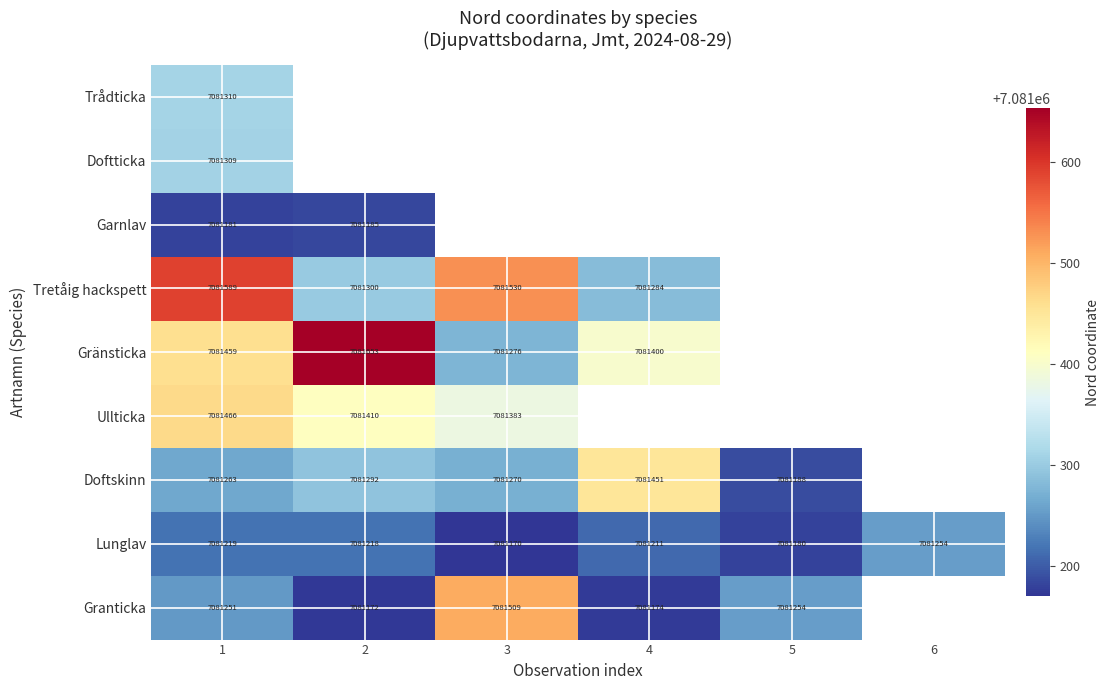

Is it true that Granticka equals 7081174 at 4?

True